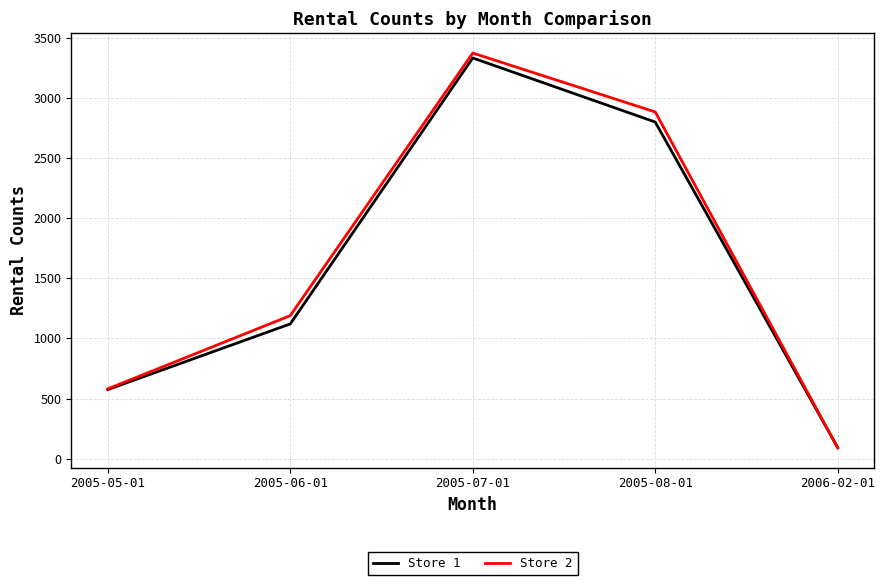

What is the difference between the maximum and minimum values in the Store 1 series?

3242